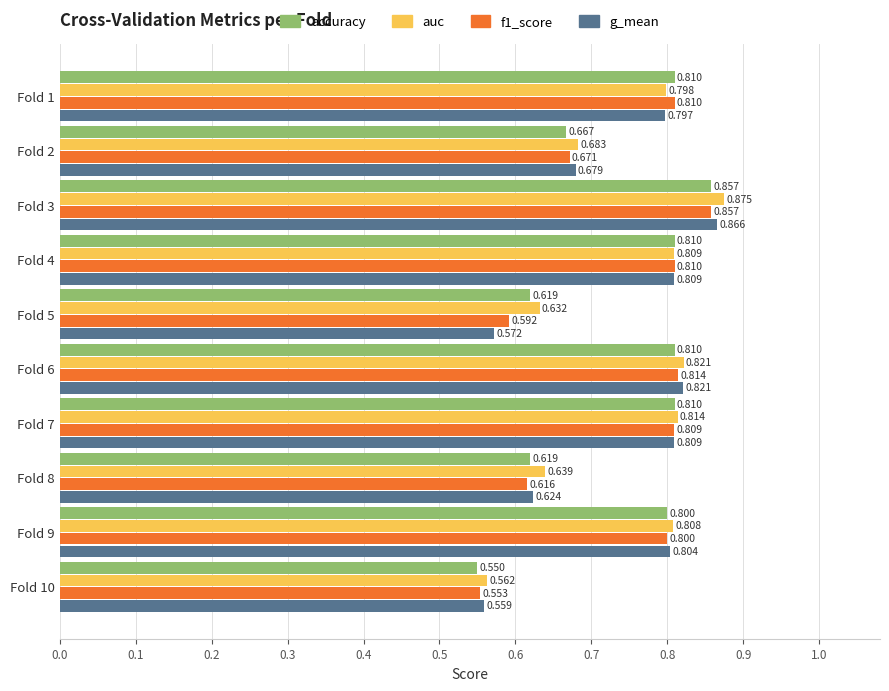

Is the value of f1_score at Fold 5 greater than the value of g_mean at Fold 3?

No